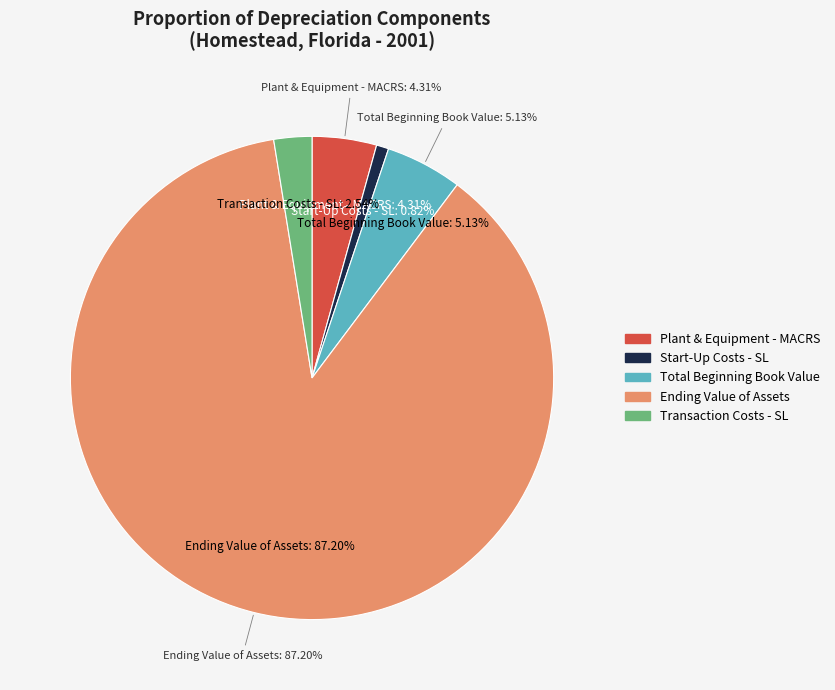

Between Transaction Costs - SL and Plant & Equipment - MACRS, which is larger?

Plant & Equipment - MACRS